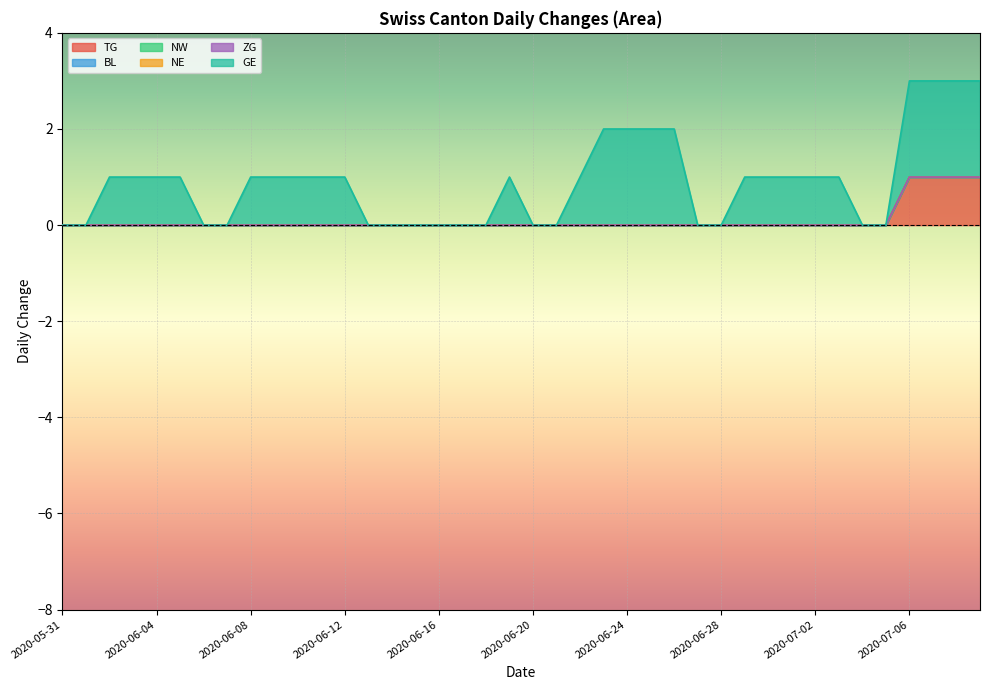

The GE series shows 0 at 2020-06-28. True or false?

True